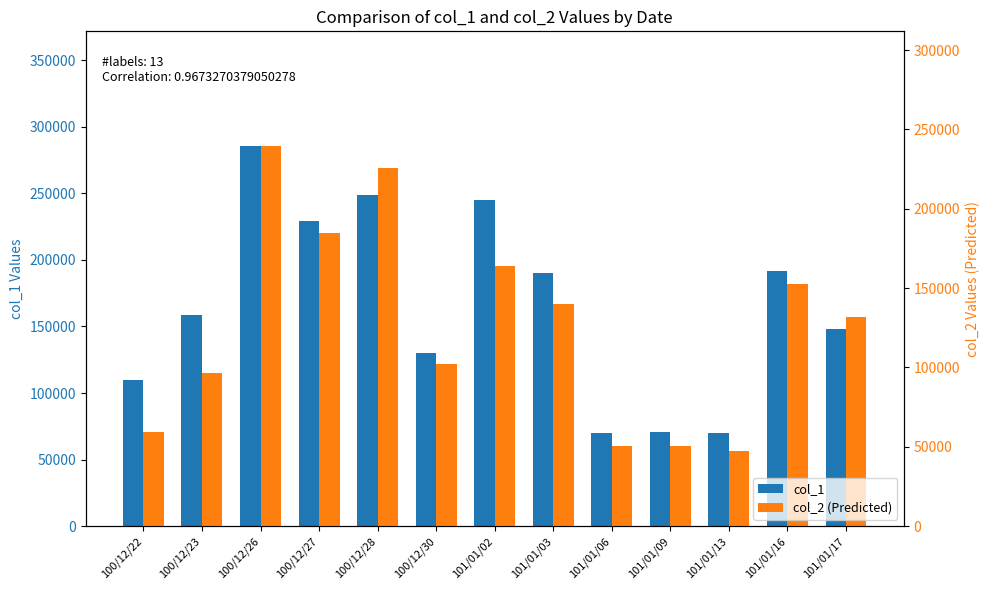

Is the value of col_2 (Predicted) at 100/12/30 greater than the value of col_1 at 101/01/16?

No